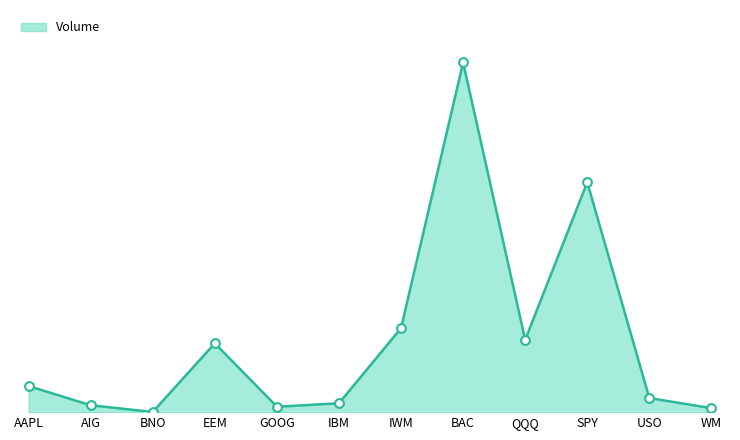

Between AIG and GOOG, which is larger?

AIG